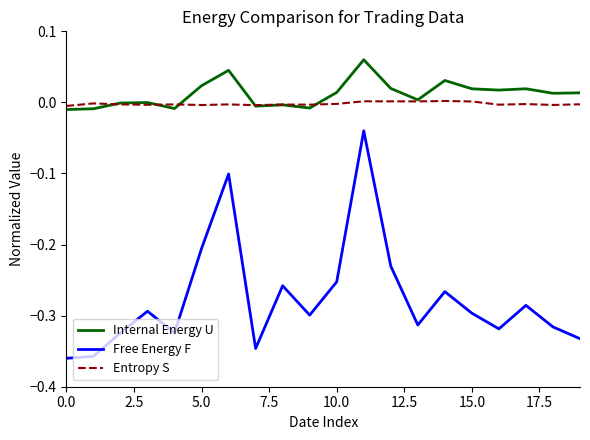

Which series has the widest spread of values?

Free Energy F